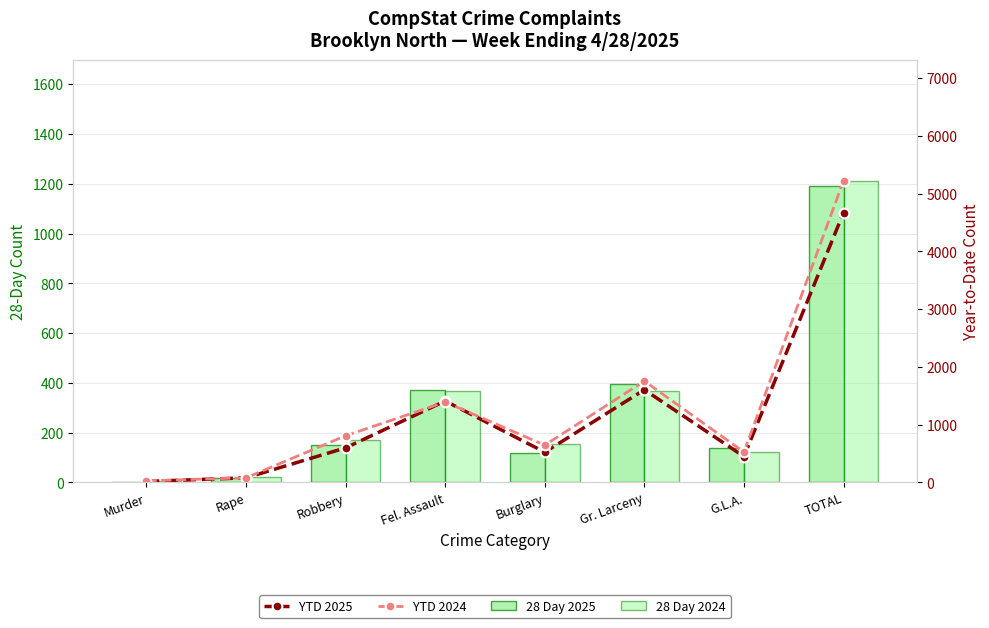

What is the label of the 6th bar from the right?

Robbery